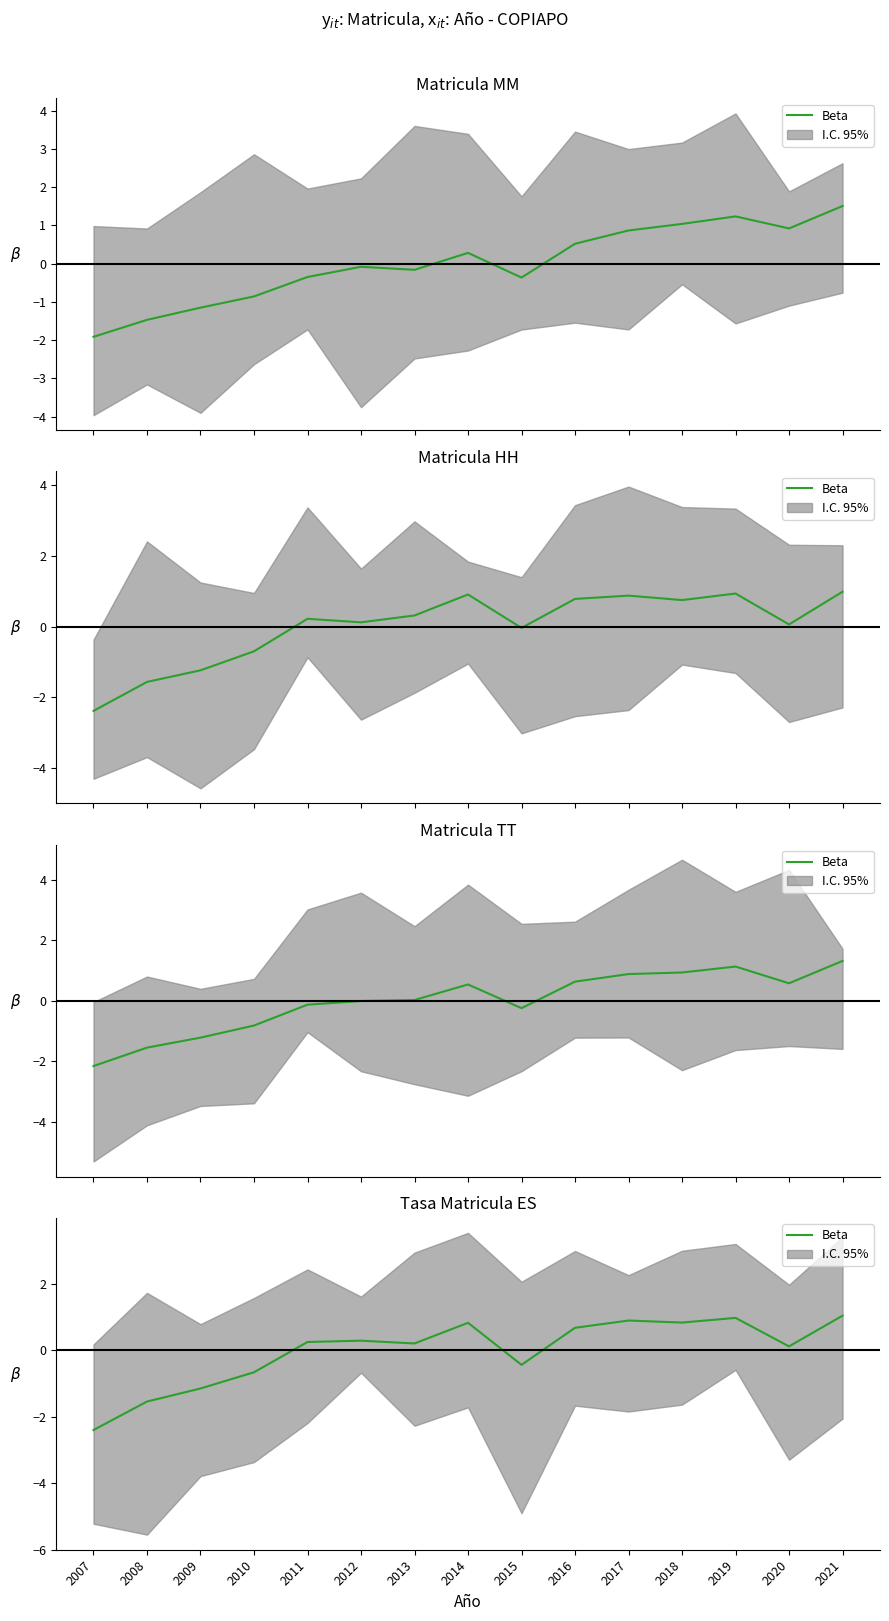

The value at 2019 is 0.3. True or false?

False